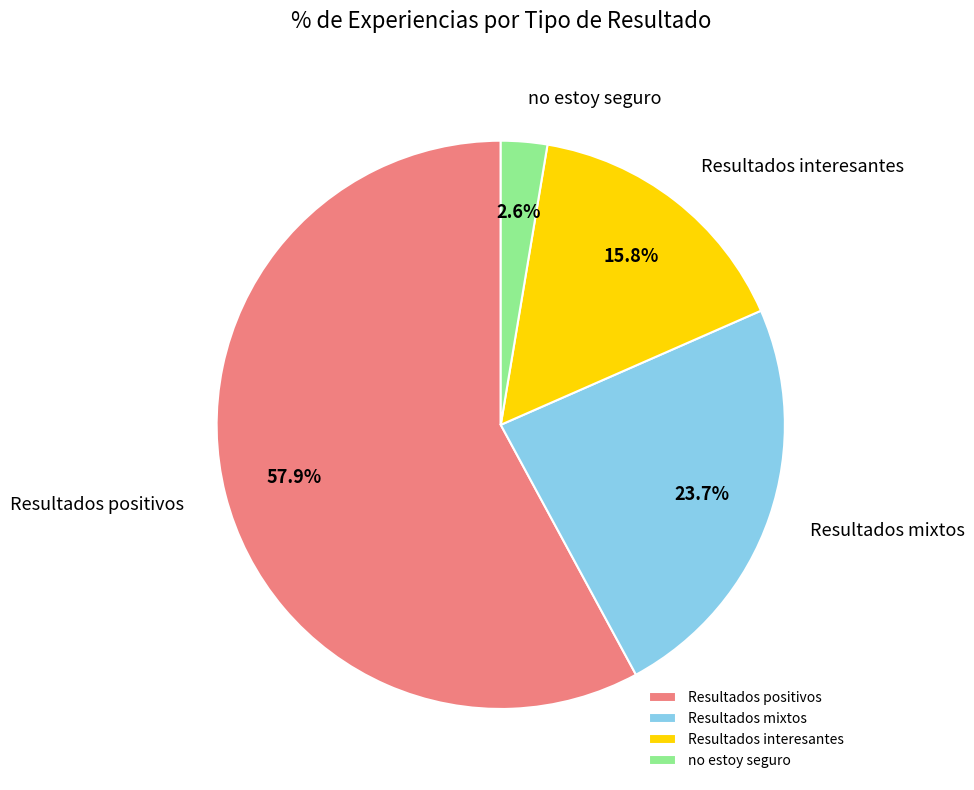

Between Resultados mixtos and Resultados interesantes, which is larger?

Resultados mixtos